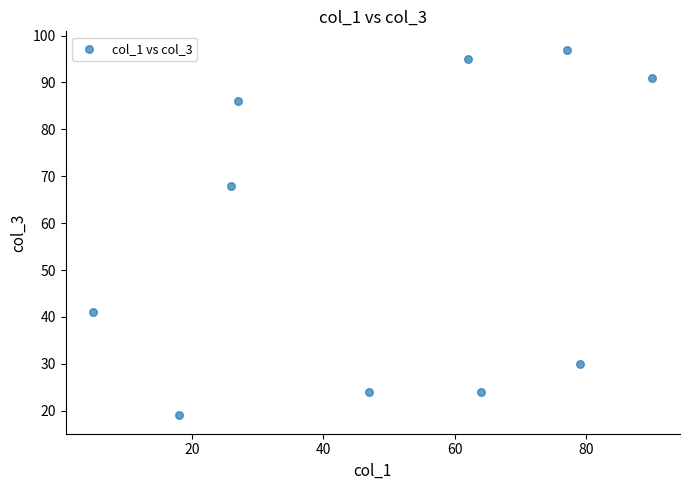

What is the average X value?

50